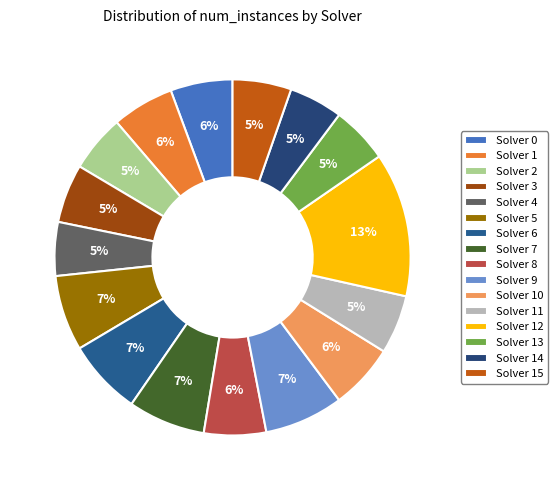

Is it true that Solver 5 is 7% of the pie?

True